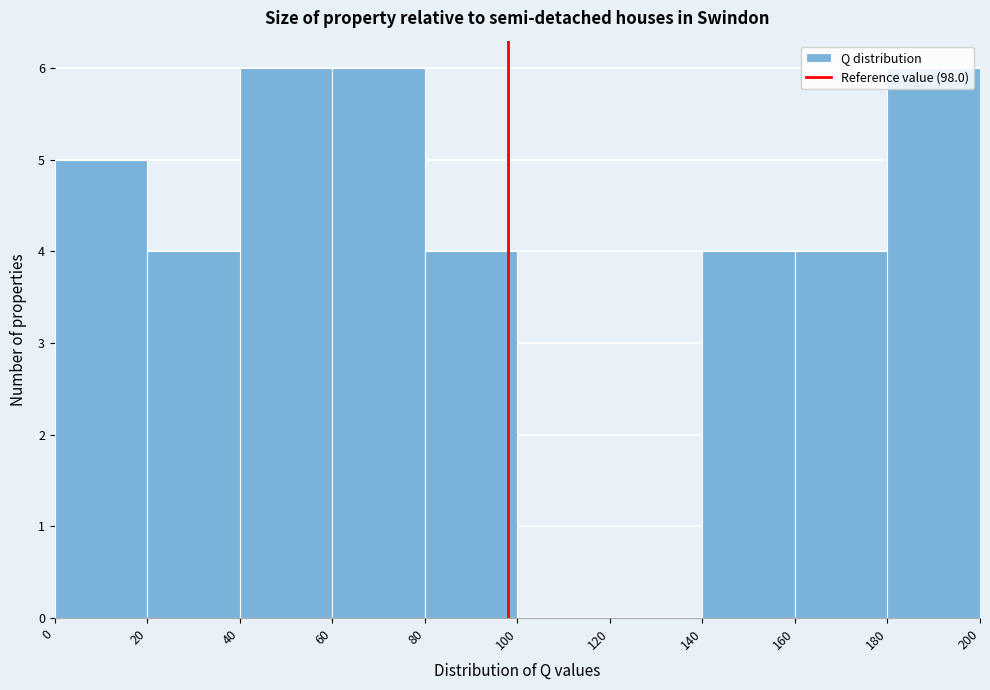

Reading left to right, list every bar in this chart as the range it spans on the x-axis followed by its height. The values are not printed on the chart, so give them approximately, as read against the axis.

0 to 20: 5
20 to 40: 4
40 to 60: 6
60 to 80: 6
80 to 100: 4
100 to 120: 0
120 to 140: 0
140 to 160: 4
160 to 180: 4
180 to 200: 6